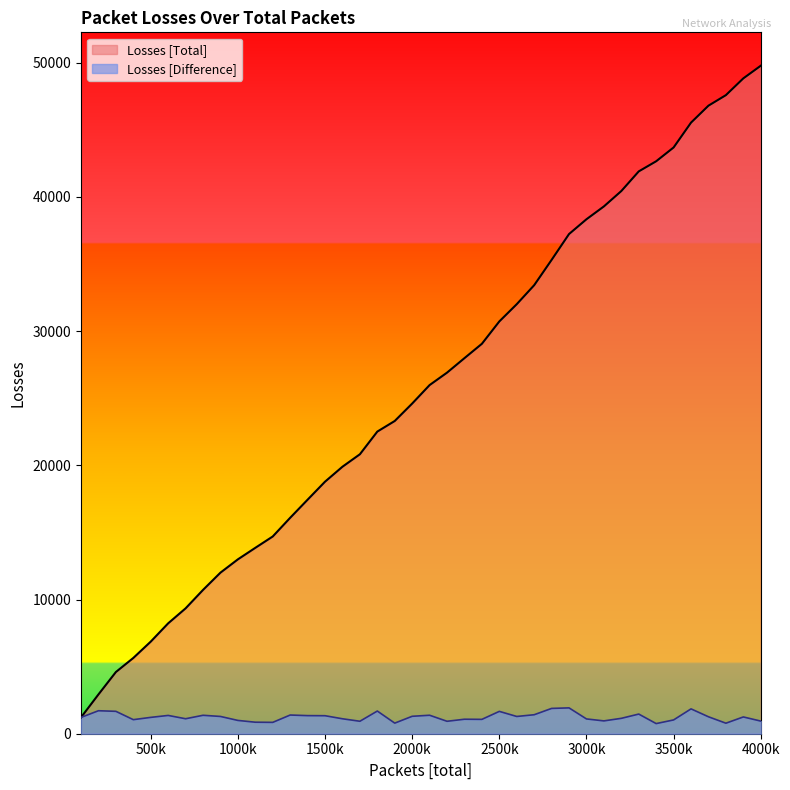

What is the difference between the maximum and minimum values in the Losses [Difference] series?

1171